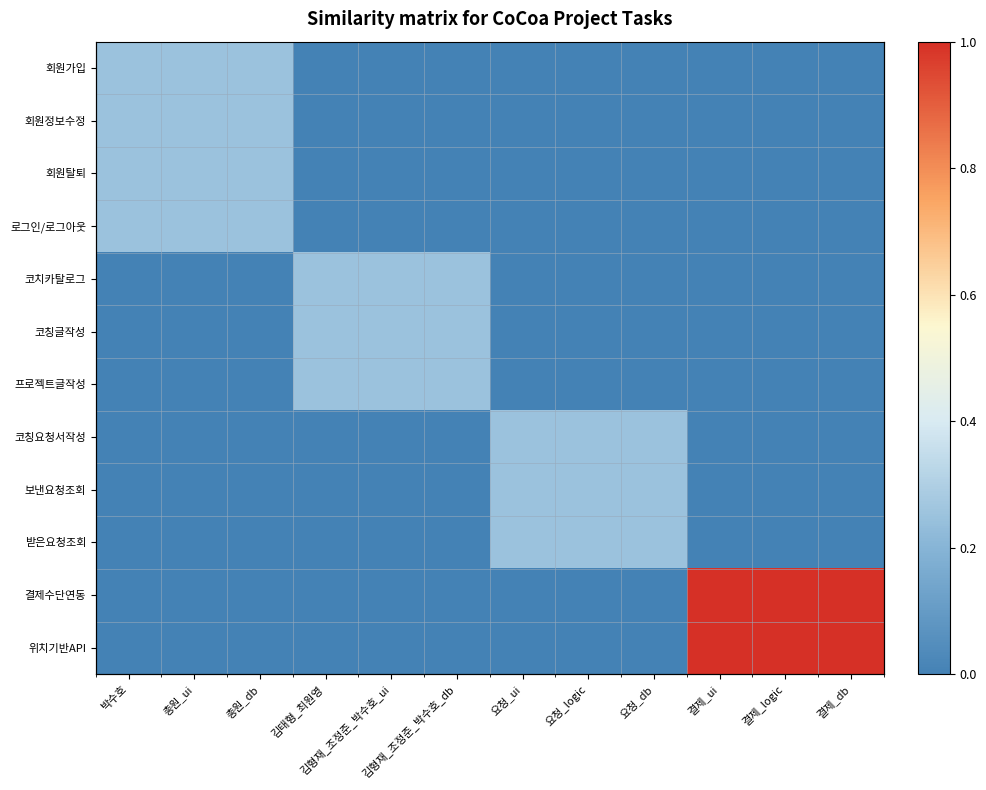

How many positive values does the 보낸요청조회 series have?

3